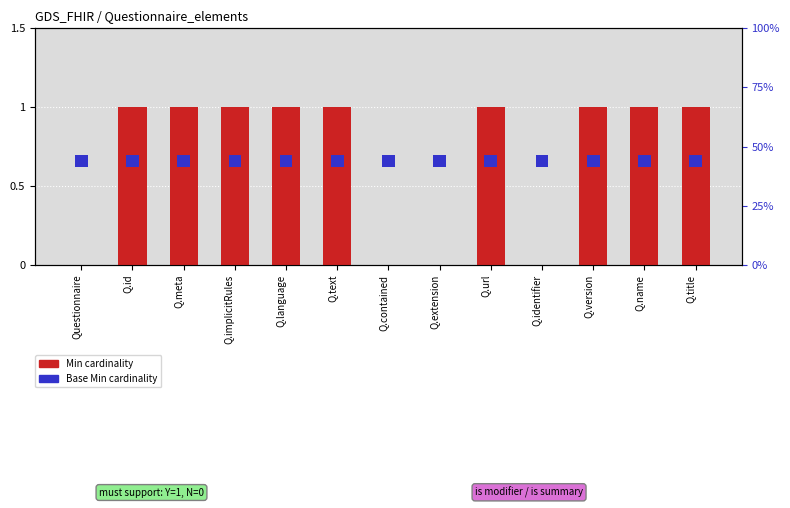

Reading left to right, list all the values displayed in this chart.

0	1	1	1	1	1	0	0	1	0	1	1	1